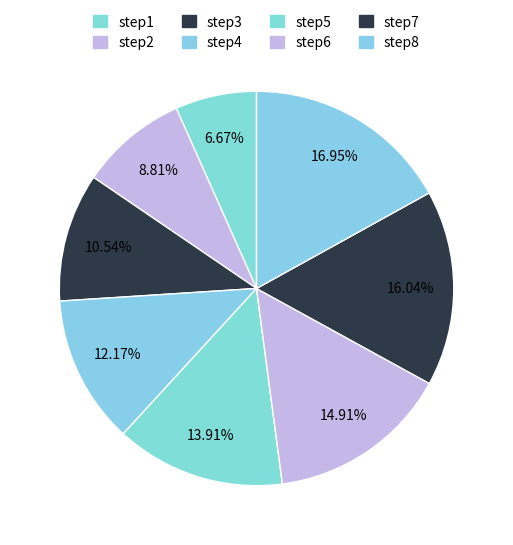

Is step8 the majority of the pie?

No